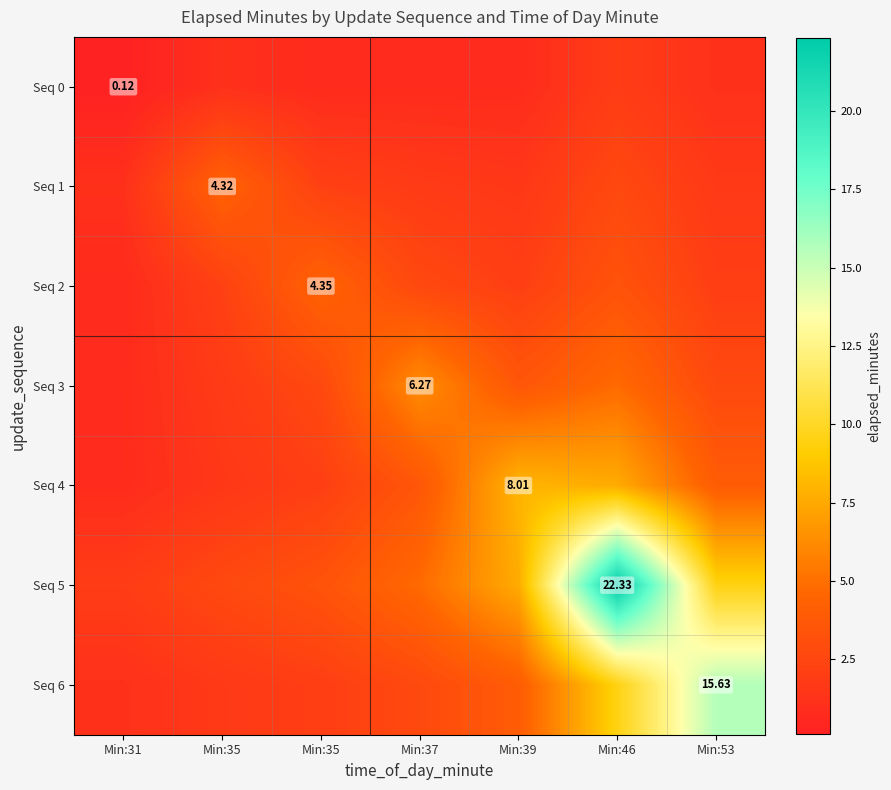

What is the difference between the highest and lowest values at Min:46?

20.5